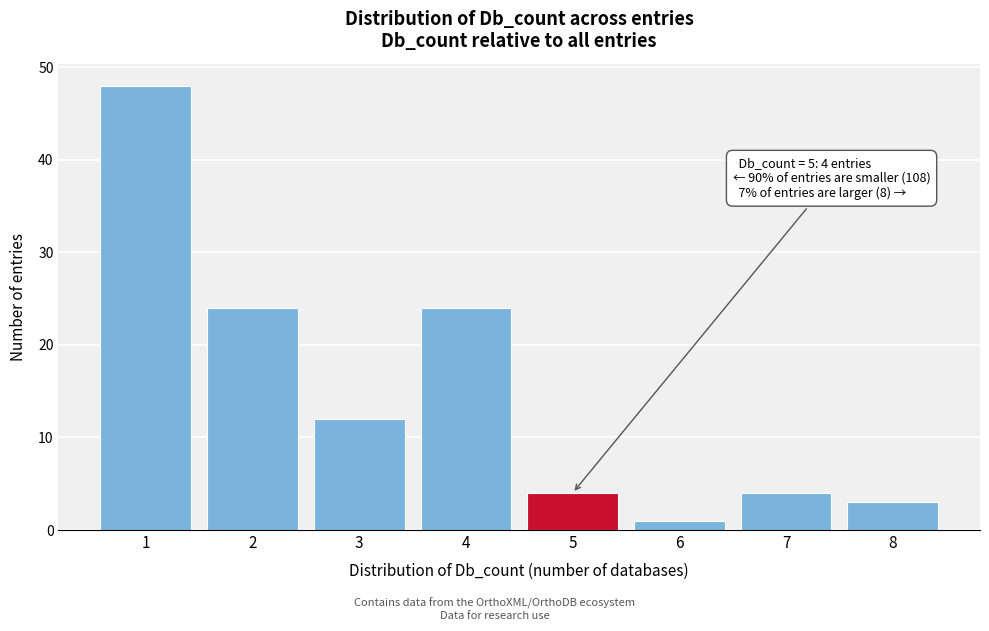

Reading left to right, extract all data points from this chart.

48	24	12	24	4	1	4	3